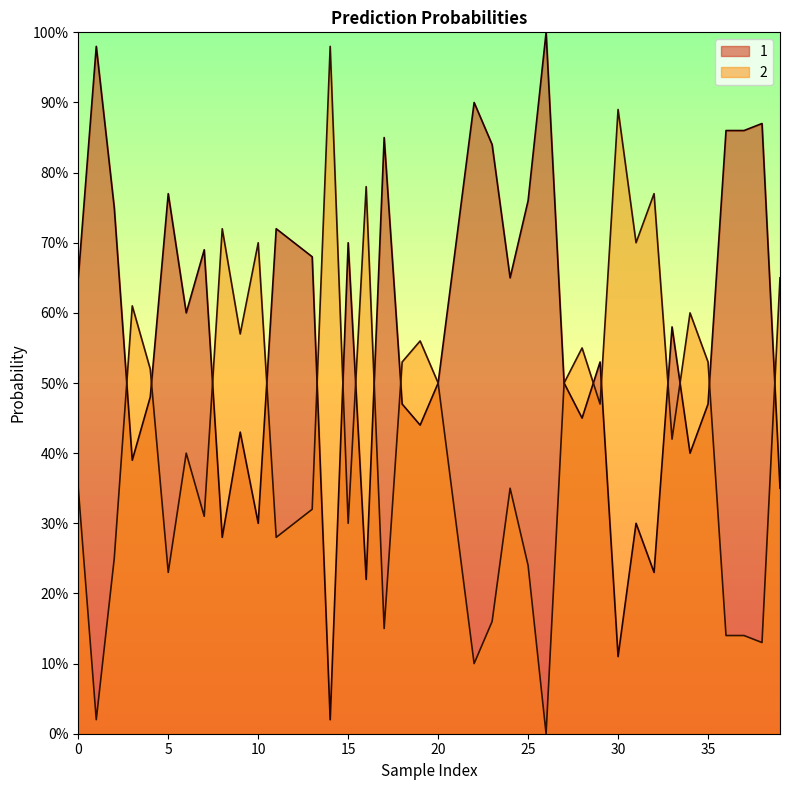

Is the value of 2 at 17 greater than the value of 1 at 38?

No